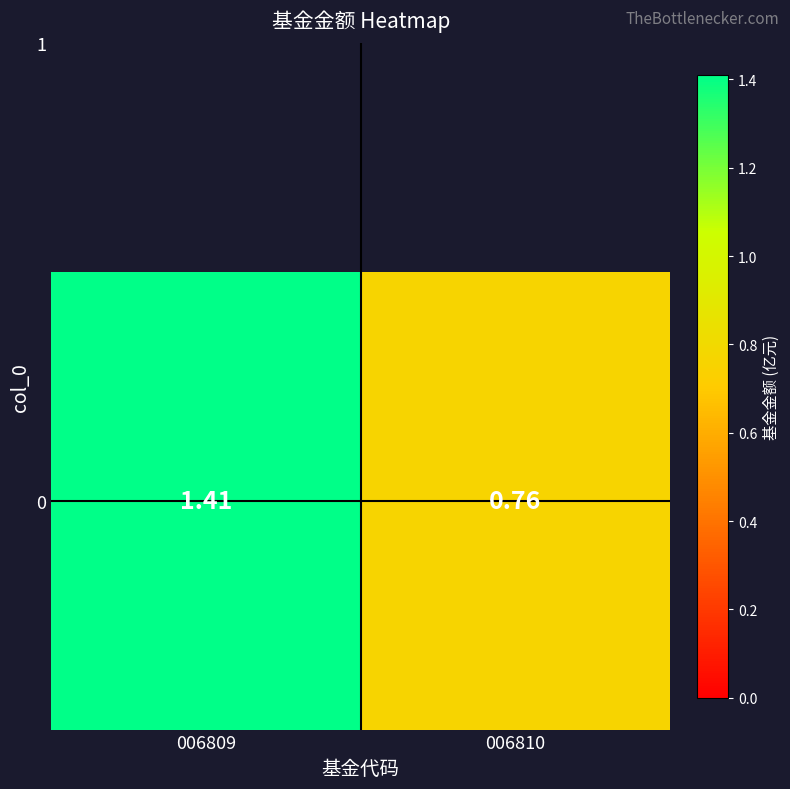

What is the average value?

1.1